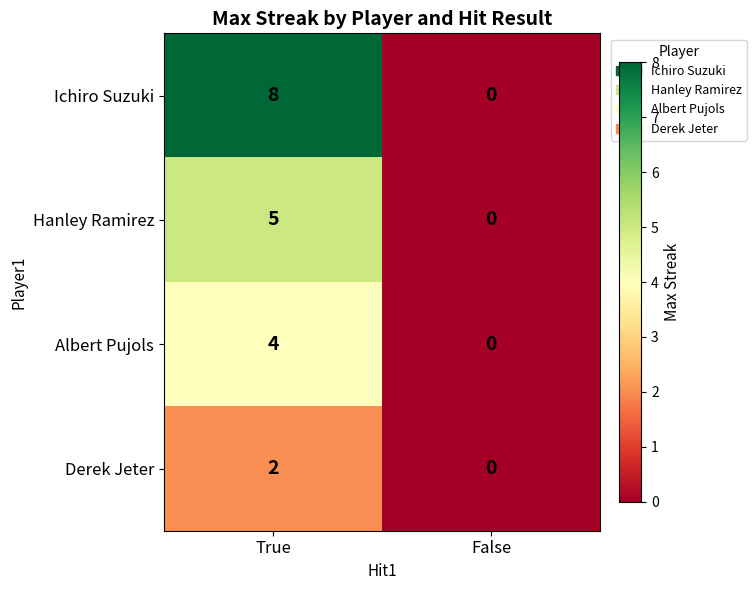

Rank the series by their maximum value, from highest to lowest.

Ichiro Suzuki, Hanley Ramirez, Albert Pujols, Derek Jeter